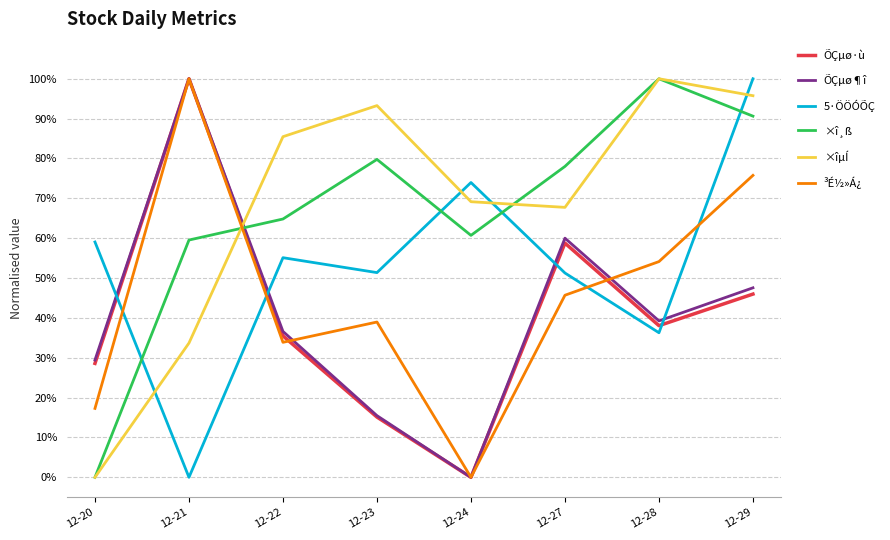

What is the spread (max minus min) of values at 12-27?

0.3